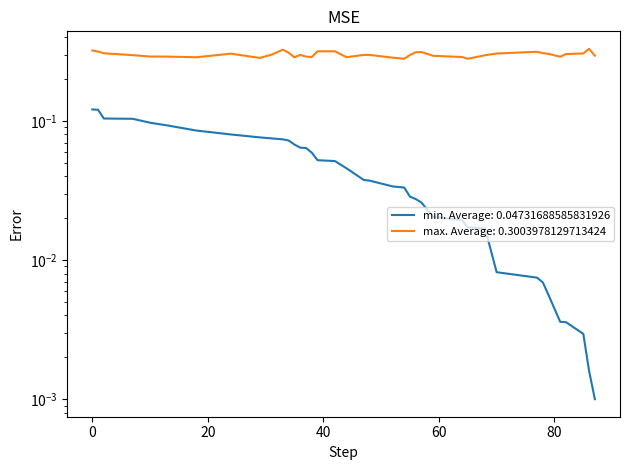

Between 77 and 38, which is larger?

38